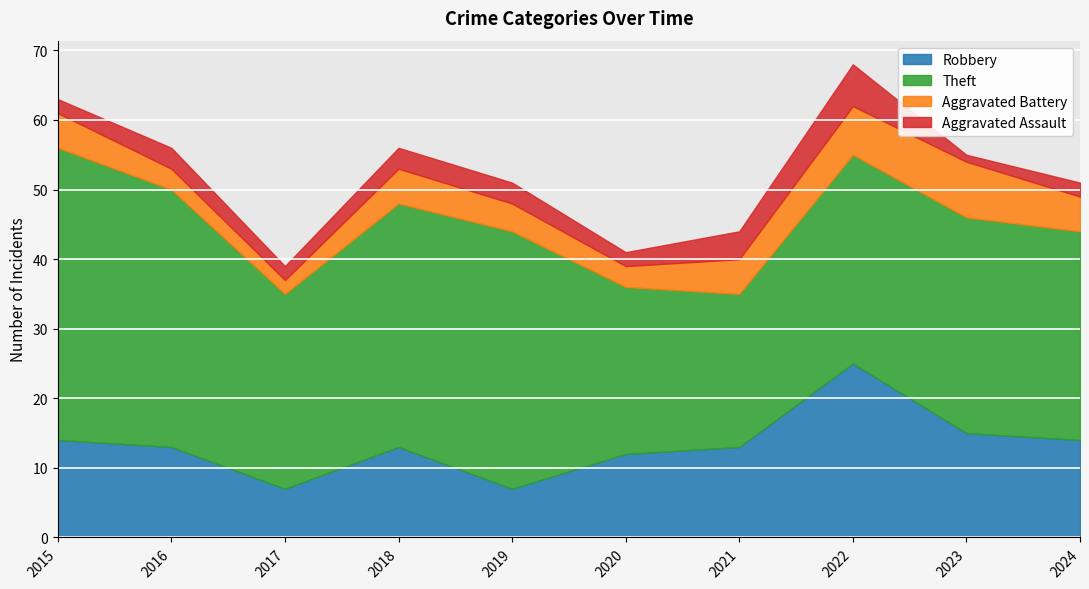

True or false: Theft and Aggravated Assault cross at least once.

False